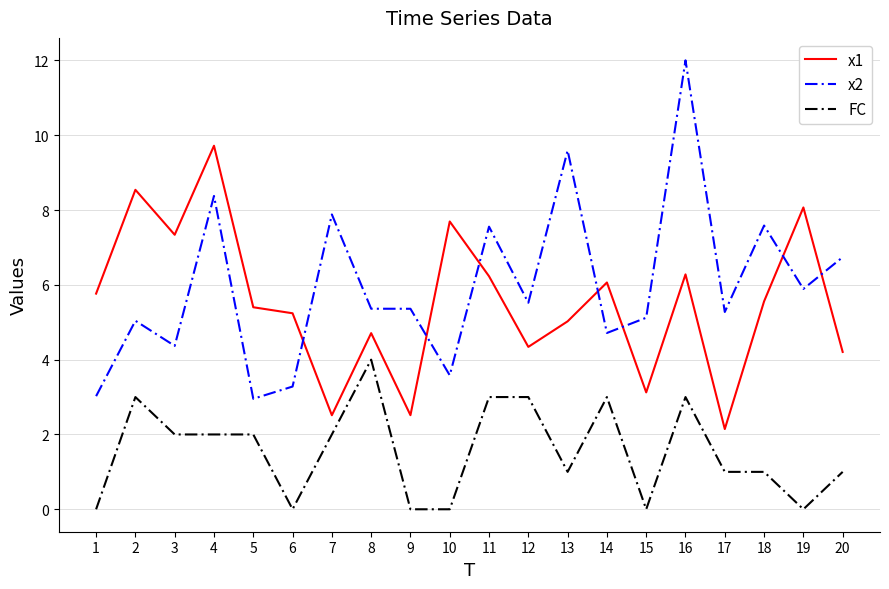

Which category has the highest value in the FC series?

8